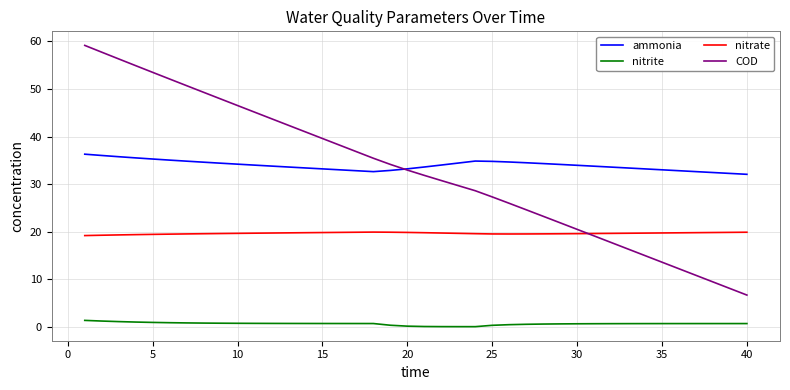

Which series has the widest spread of values?

COD